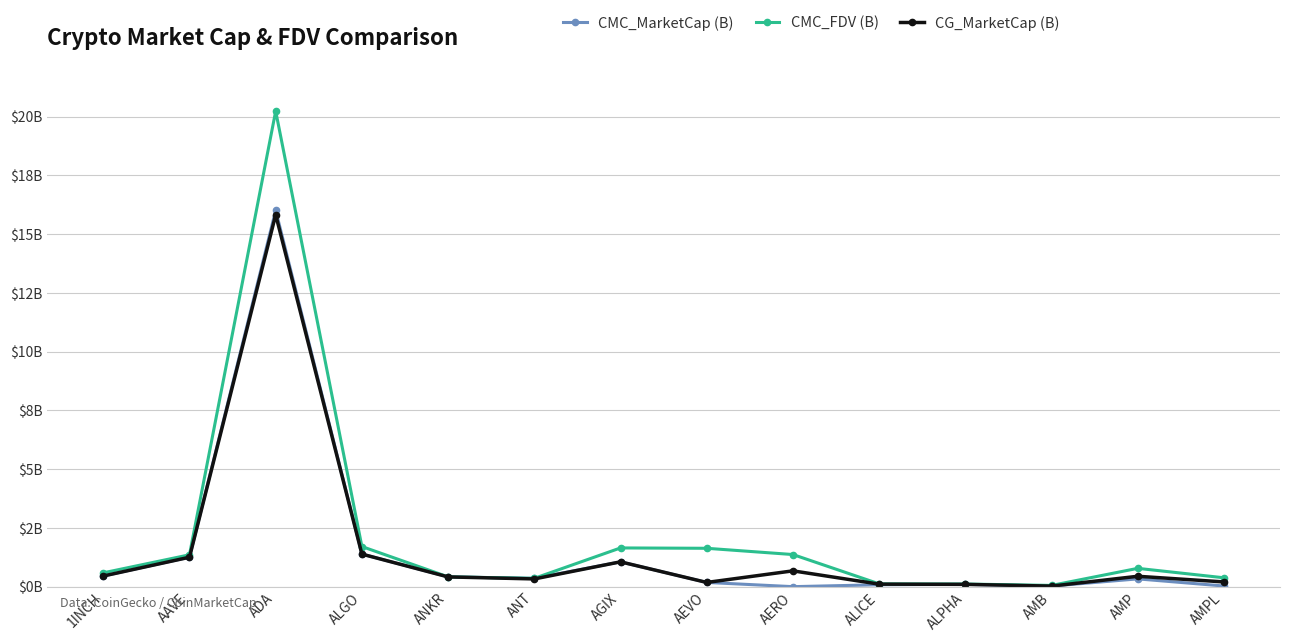

What are all the series names shown in the legend?

CMC_MarketCap (B), CMC_FDV (B), CG_MarketCap (B)